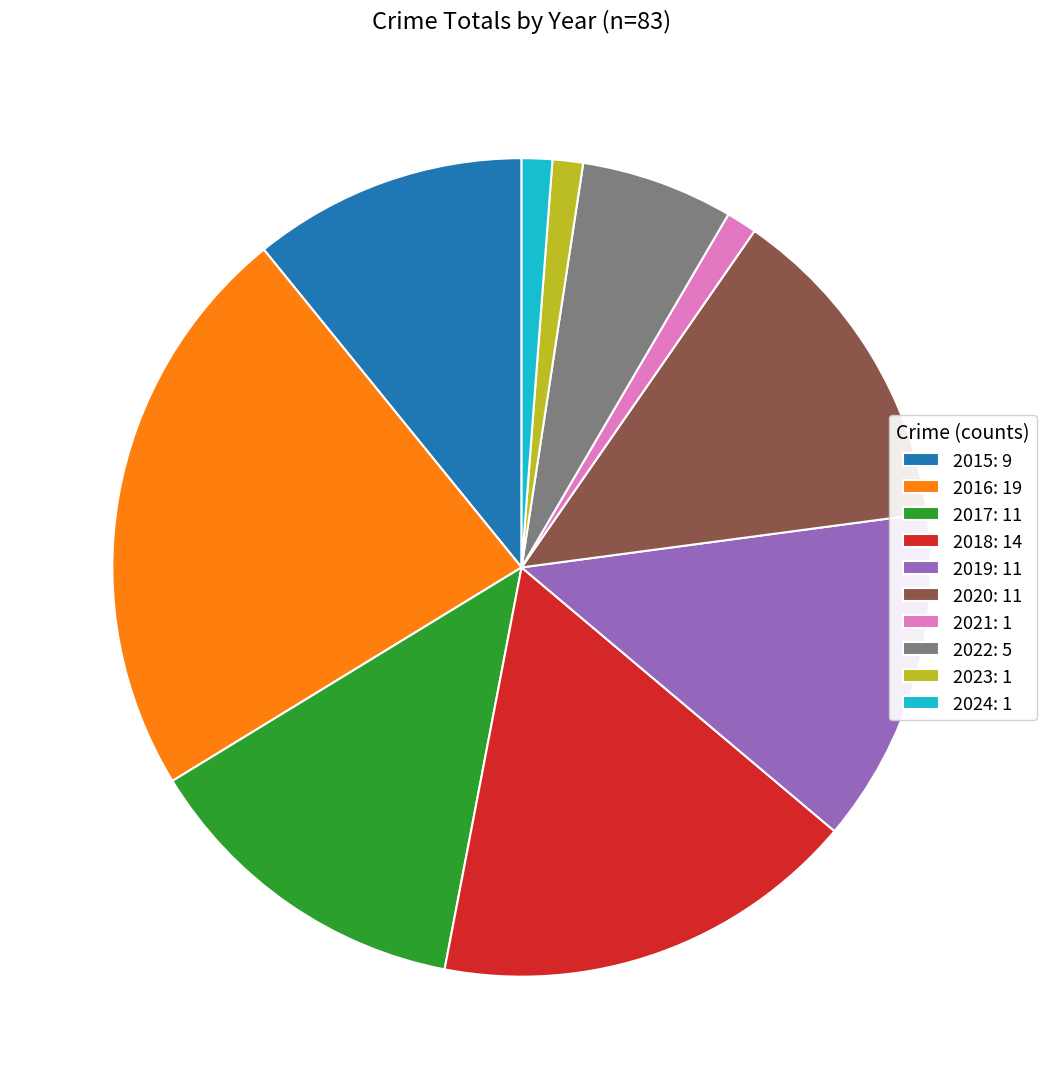

Is there a majority slice in this chart?

No